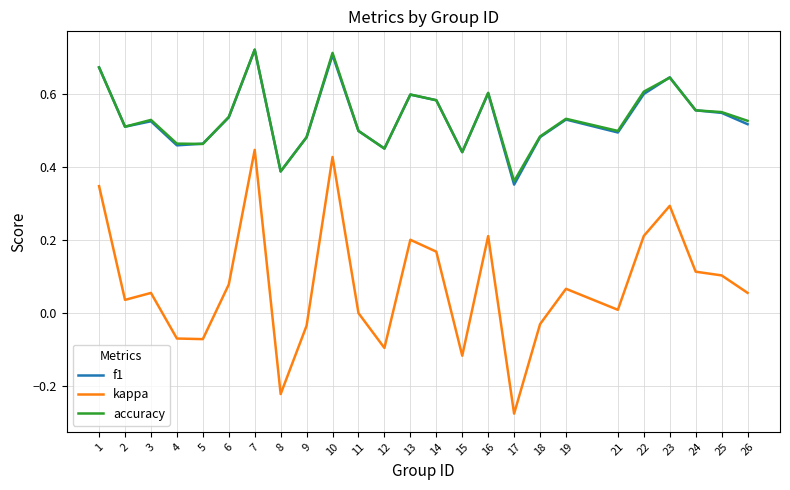

True or false: kappa and f1 cross at least once.

False